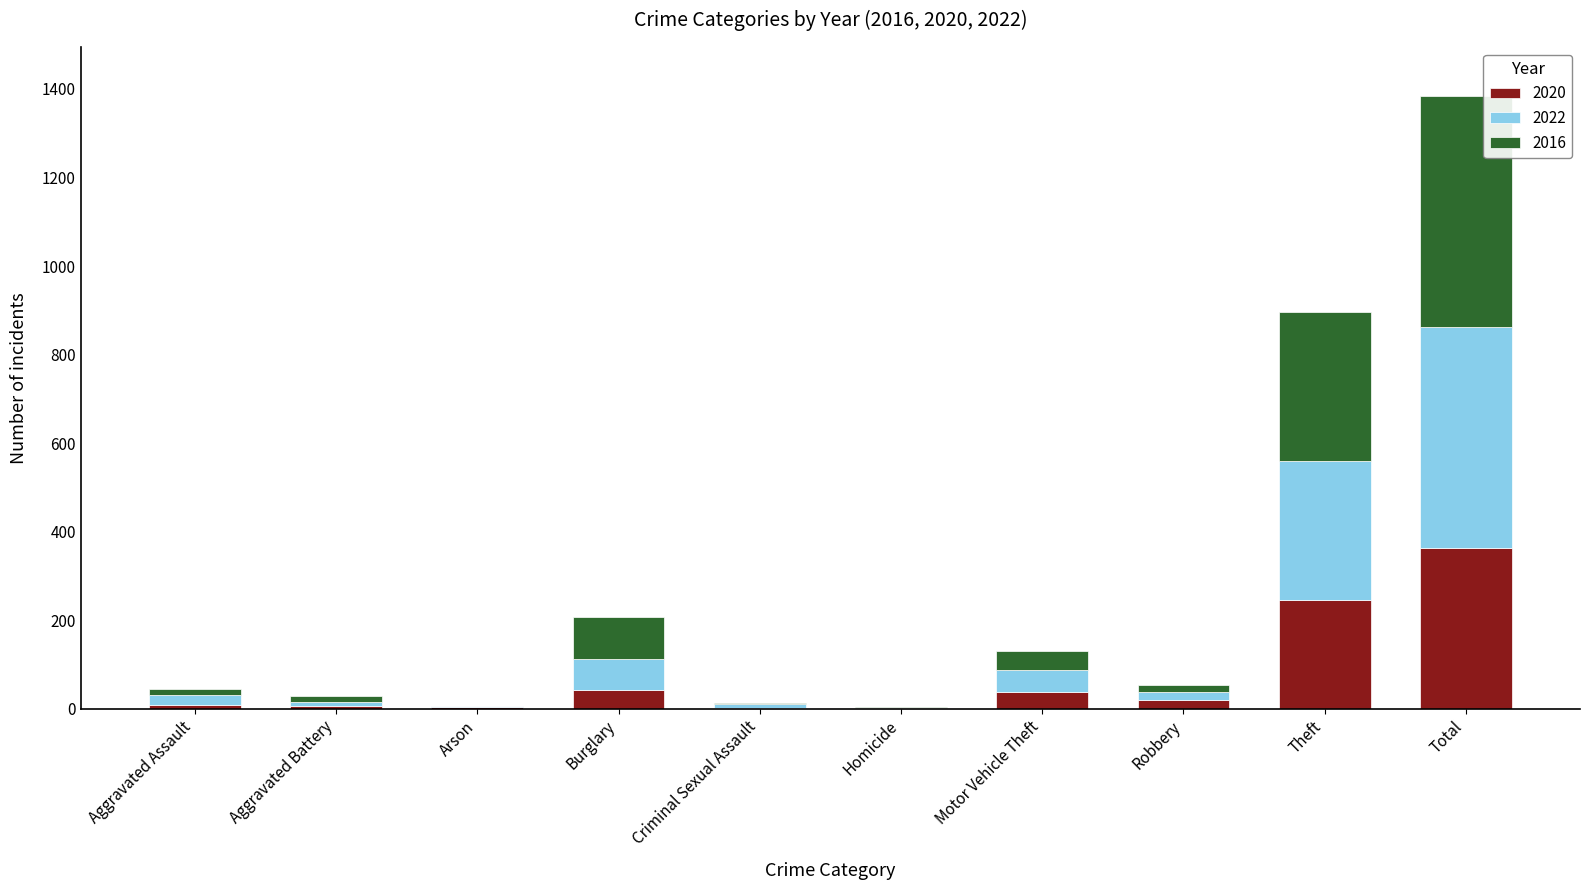

What are all the series names shown in the legend?

2020, 2022, 2016